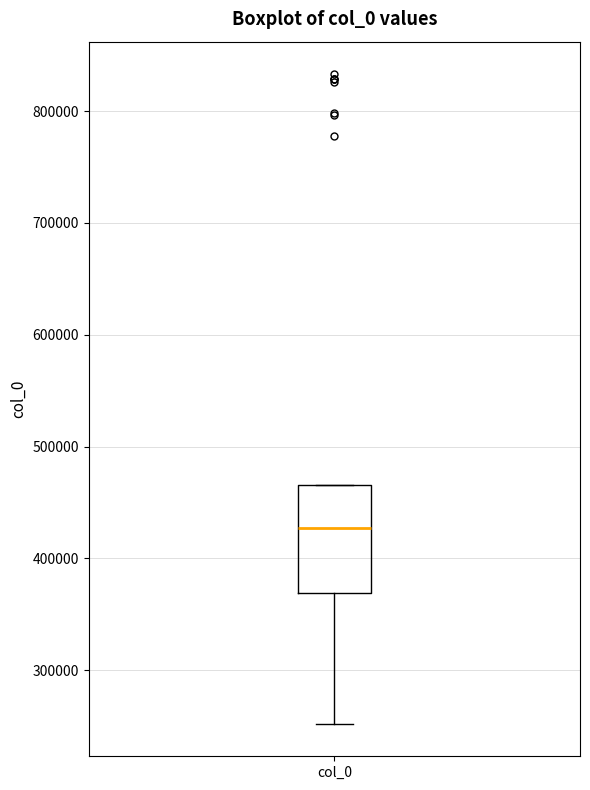

Read this box plot against the y-axis: the position of the median line, the range covered by the box, and the ends of both whiskers. The values are not printed on the chart, so give them approximately, as read against the axis.

median 430000, box 370000 to 470000, whiskers 250000 to 470000